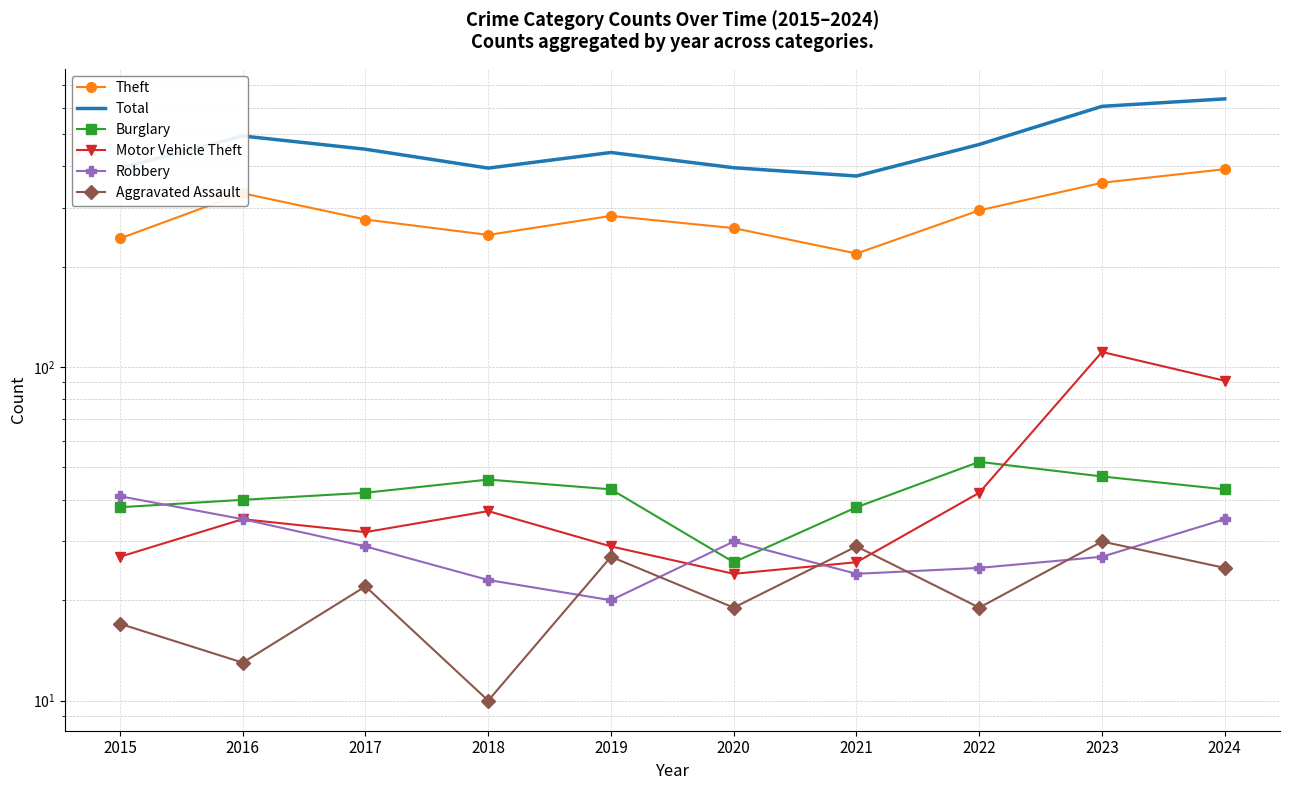

Reading left to right, extract all data points from this chart.

Theft: 243	332	277	249	284	261	219	295	357	392
Total: 395	493	450	395	440	396	374	465	605	637
Burglary: 38	40	42	46	43	26	38	52	47	43
Motor Vehicle Theft: 27	35	32	37	29	24	26	42	111	91
Robbery: 41	35	29	23	20	30	24	25	27	35
Aggravated Assault: 17	13	22	10	27	19	29	19	30	25